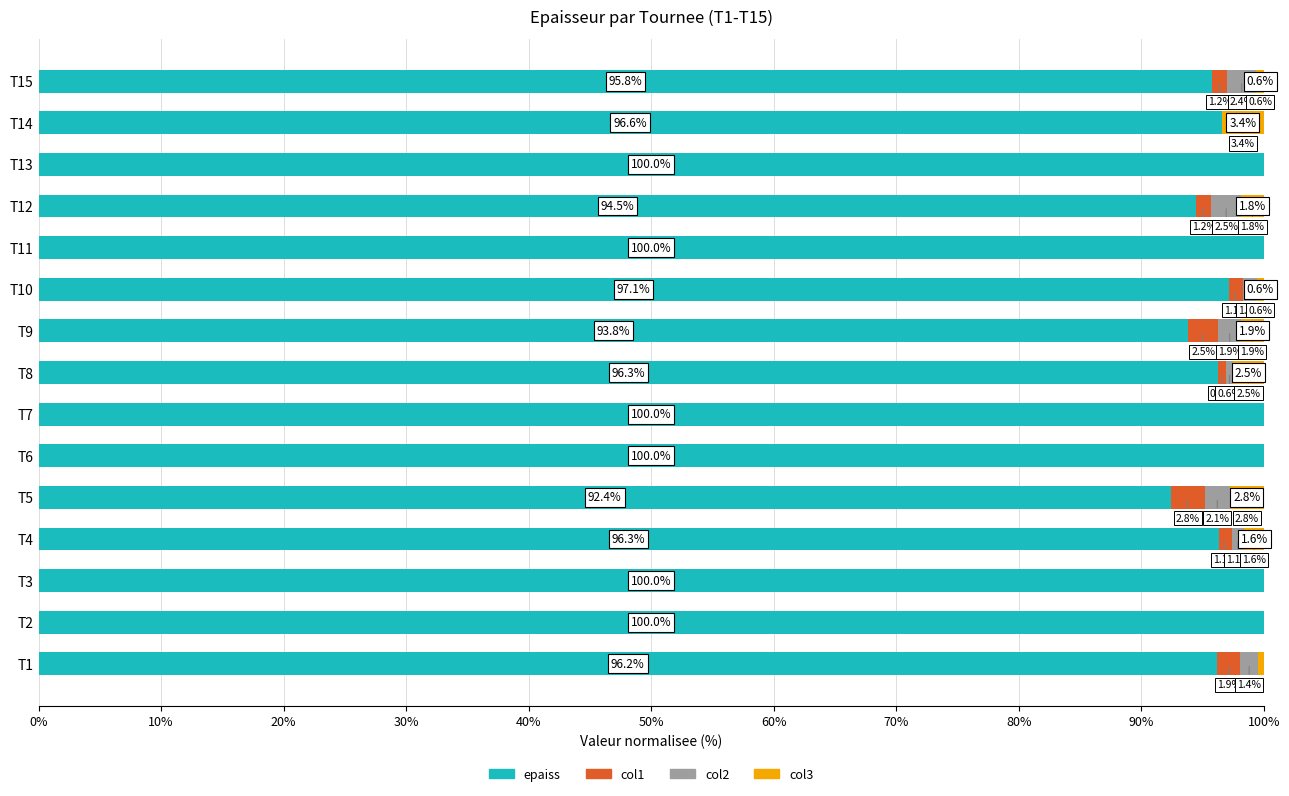

What is the total value across all series at T6?

100.0